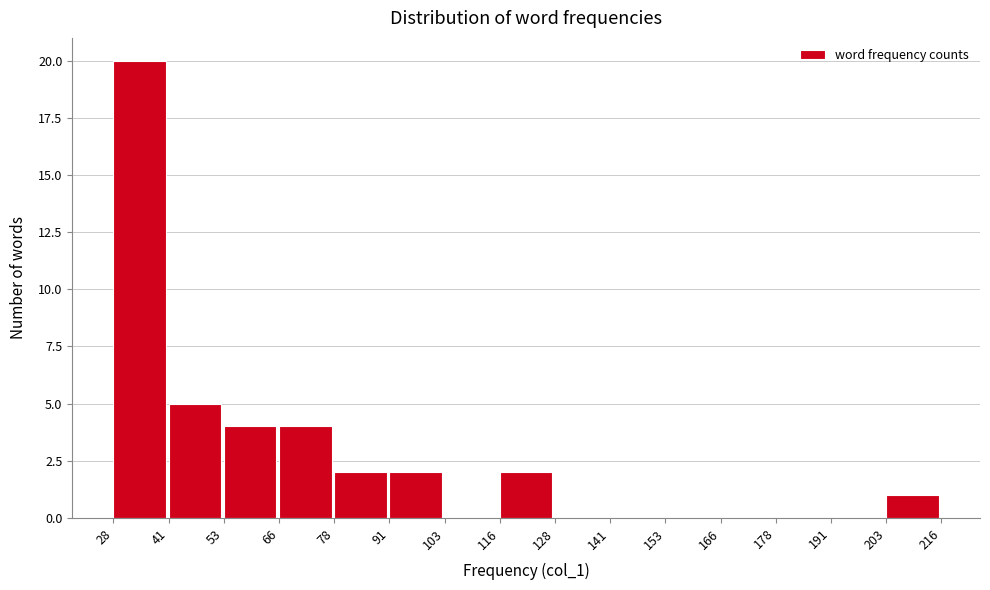

Over which range of the x-axis is the bar tallest?

28 to 41